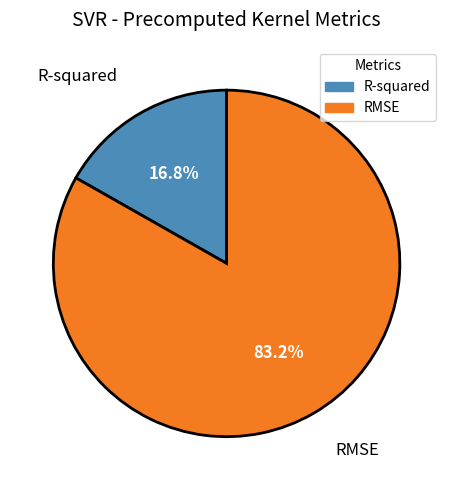

True or false: R-squared accounts for 17% of the total.

True